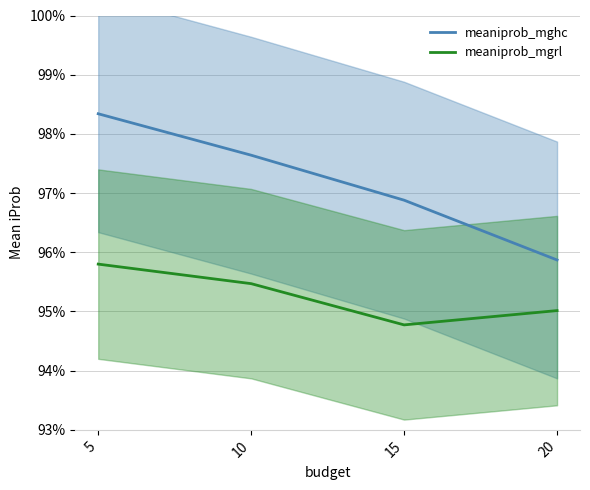

Rank the series at 5 from lowest to highest value.

meaniprob_mgrl, meaniprob_mghc